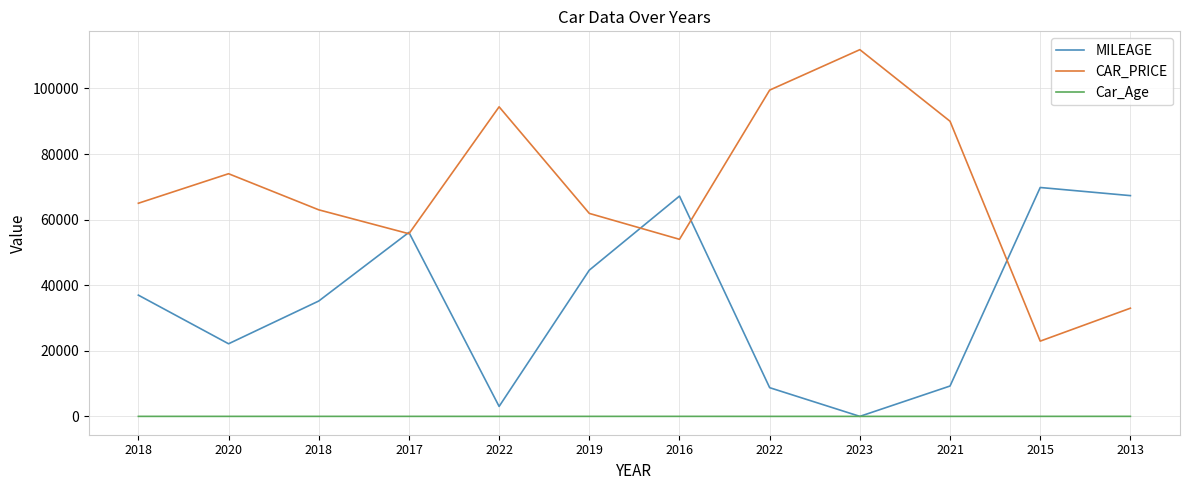

Rank the categories by Car_Age value from lowest to highest.

2023, 2022, 2022, 2021, 2020, 2019, 2018, 2018, 2017, 2016, 2015, 2013